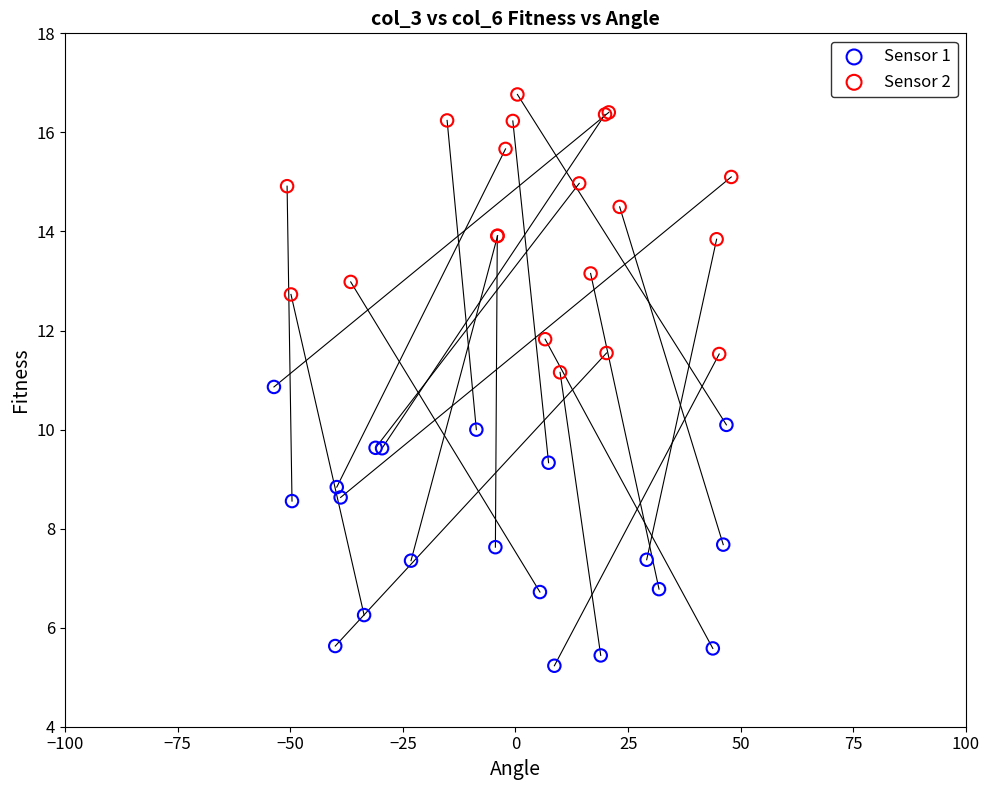

Which series contains the highest Y value?

Sensor 2